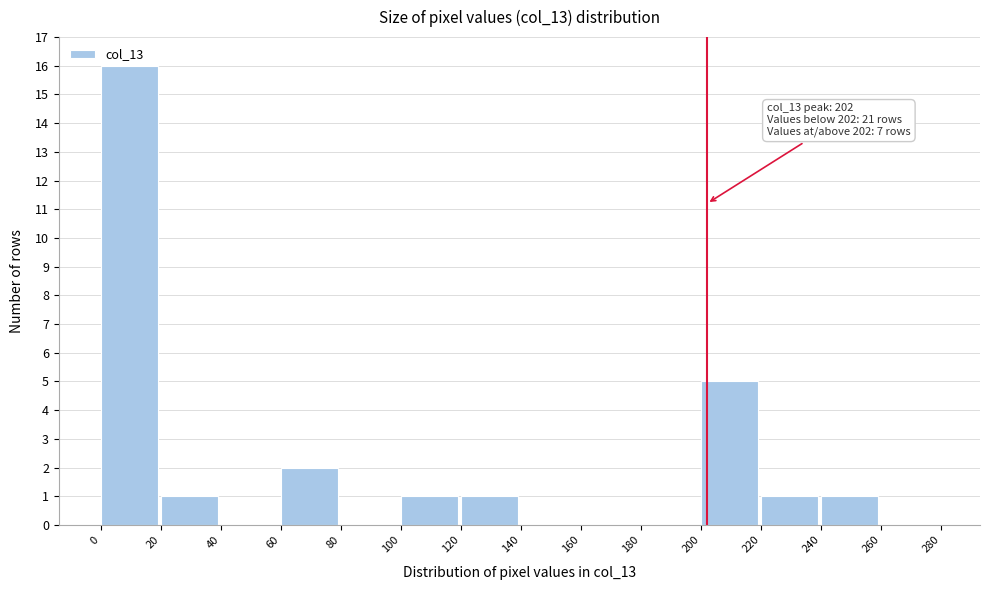

Over which range of the x-axis is the bar tallest?

0 to 20